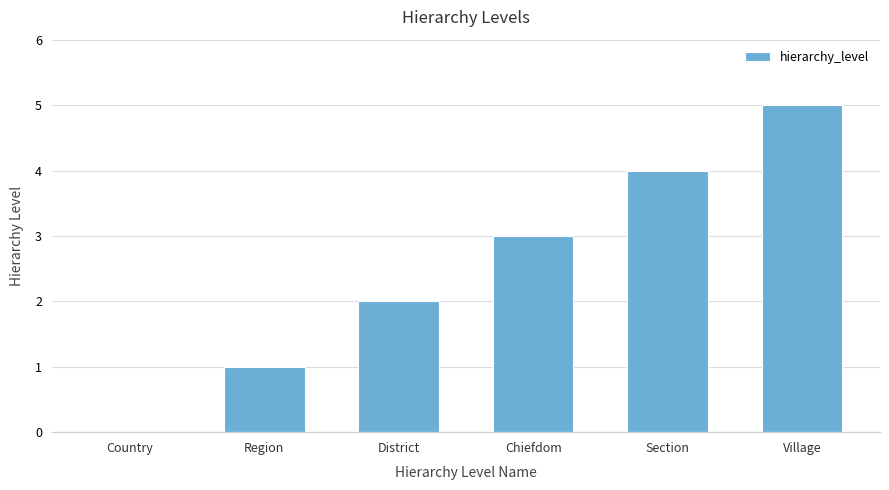

How many distinct data groups are displayed?

1